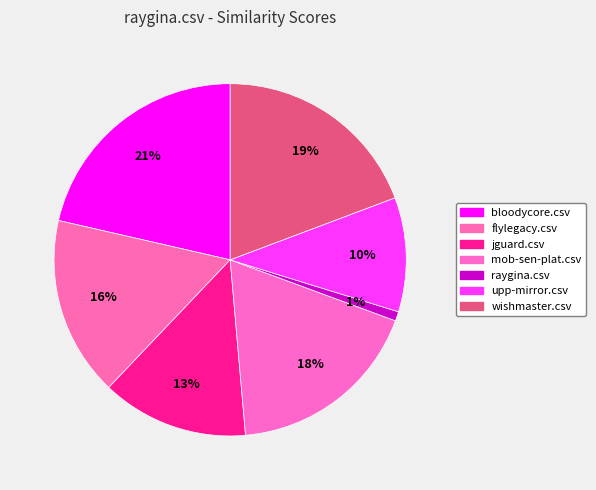

What portion of the pie excludes jguard.csv?

86.5%